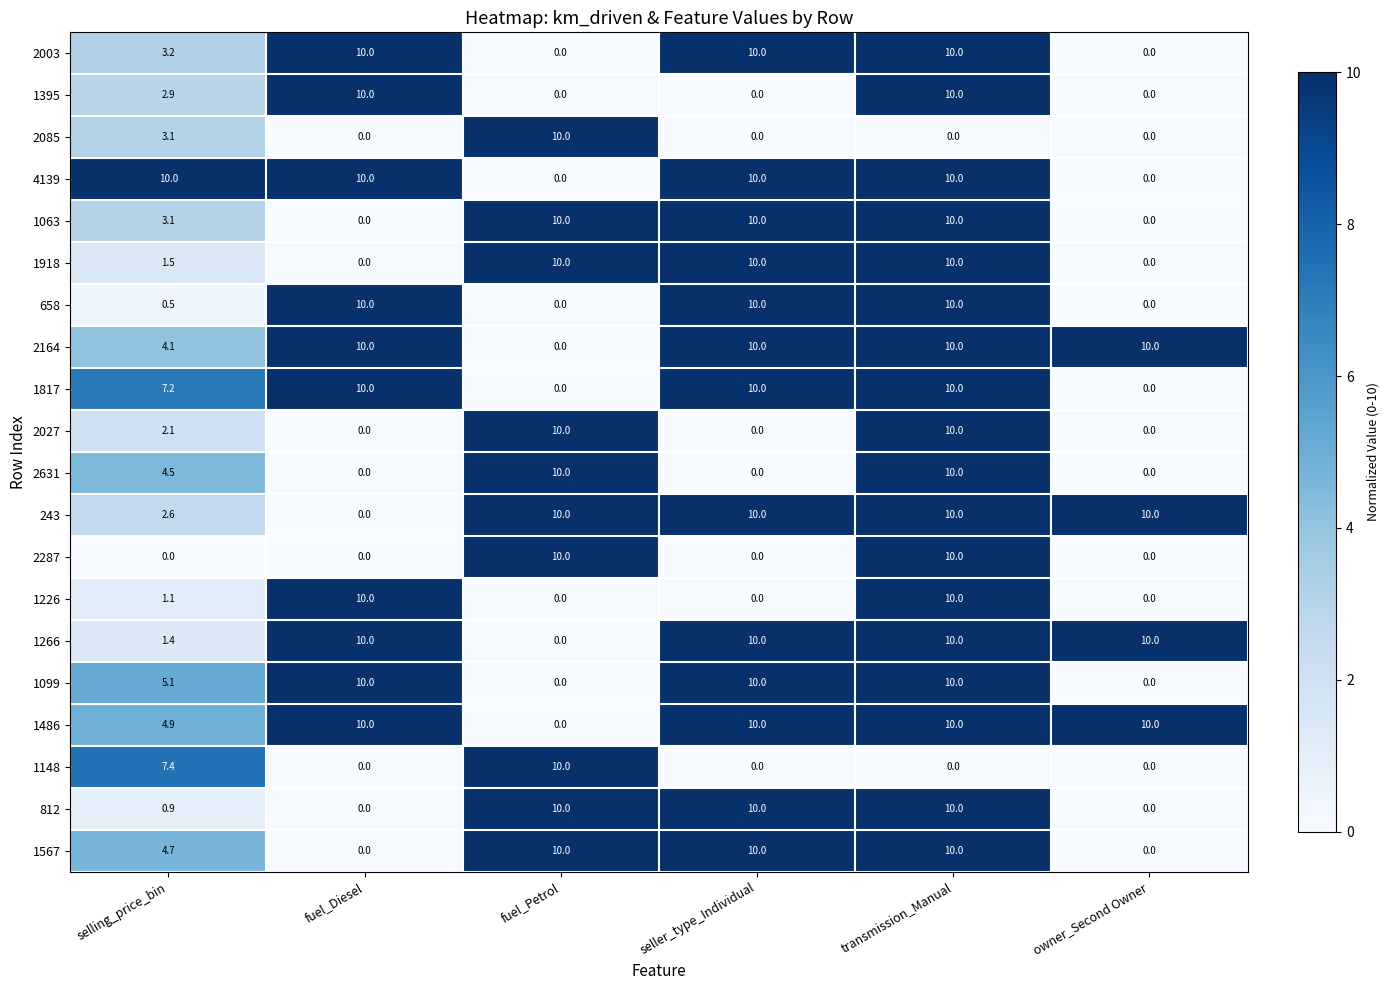

Read the 658 value at transmission_Manual.

10.0